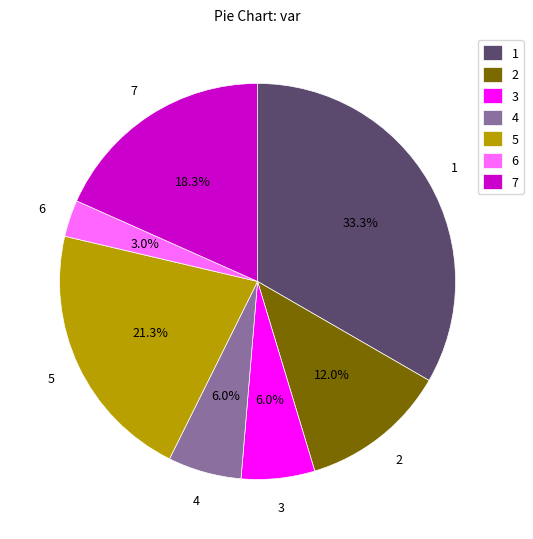

How many slices are in this pie chart?

7